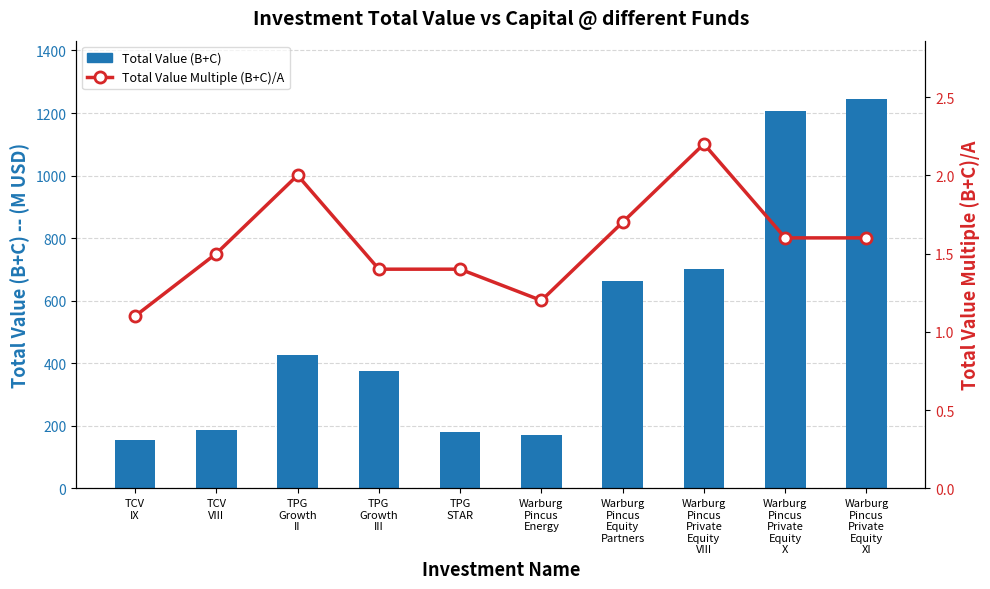

Reading right to left, extract all data points from this chart.

Total Value (B+C): 1244.6	1207.7	702.5	663.3	171.0	181.4	373.8	427.1	187.1	155.8
Total Value Multiple (B+C)/A: 1.6	1.6	2.2	1.7	1.2	1.4	1.4	2.0	1.5	1.1